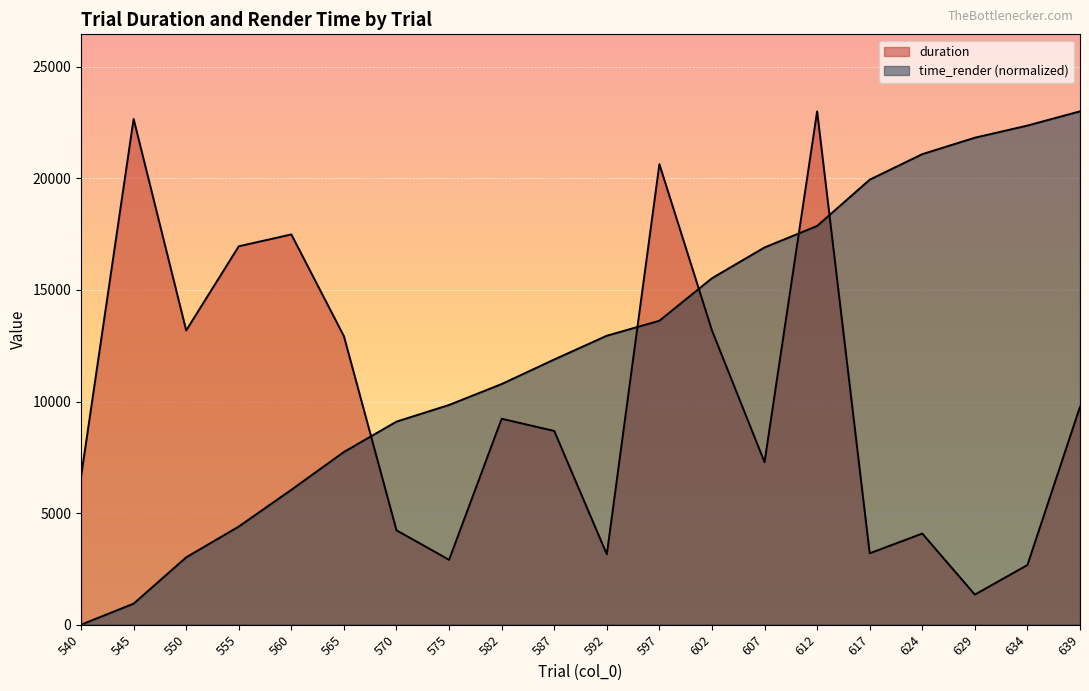

What is the greatest value displayed?

23002.0